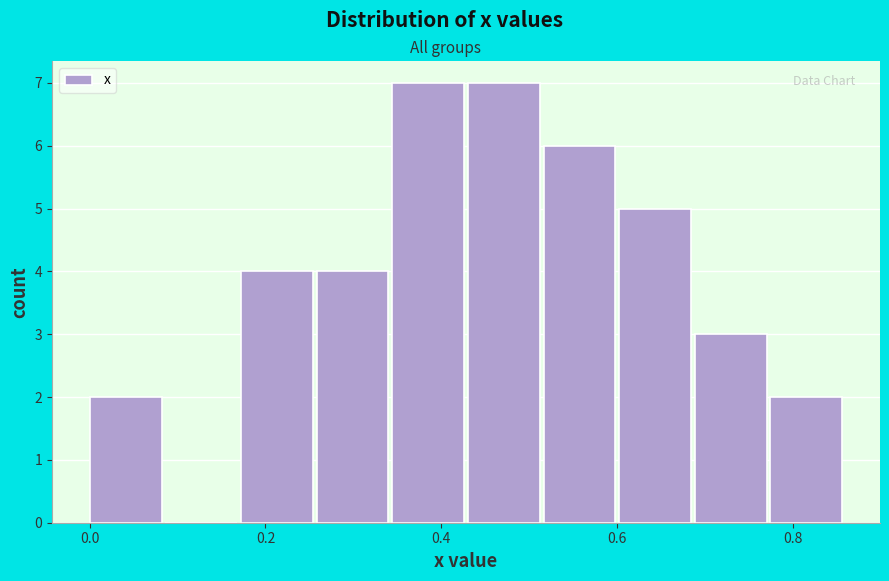

Reading left to right, transcribe this chart: for each bar, give the range it covers on the x-axis and its height. Neither the bar edges nor the heights are printed on the chart, so give them approximately, as read against the axes.

0.00 to 0.08: 2
0.08 to 0.18: 0
0.18 to 0.26: 4
0.26 to 0.34: 4
0.34 to 0.44: 7
0.44 to 0.52: 7
0.52 to 0.60: 6
0.60 to 0.68: 5
0.68 to 0.78: 3
0.78 to 0.86: 2